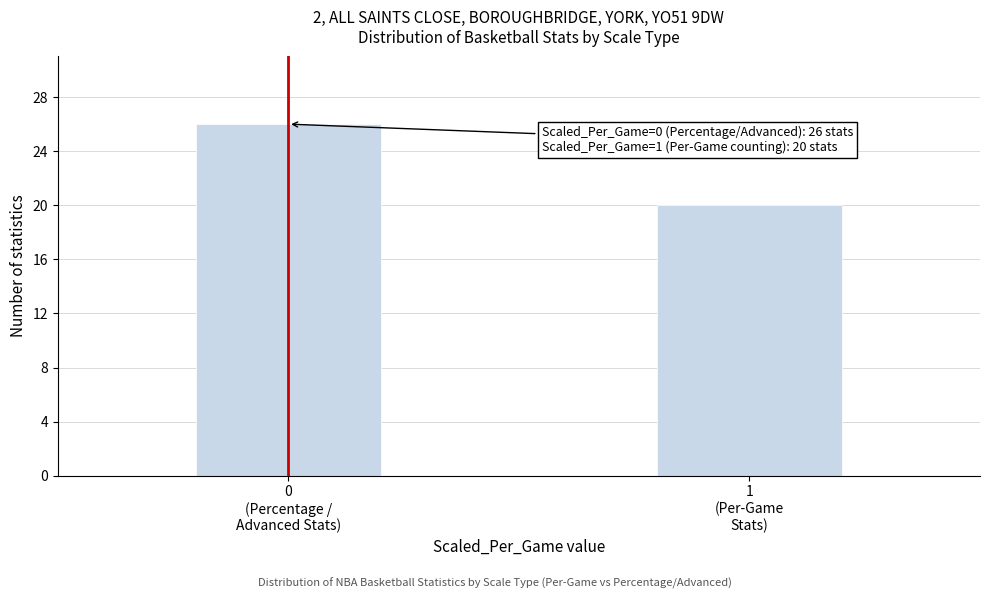

Reading left to right, what are all the values shown in this chart?

26	20